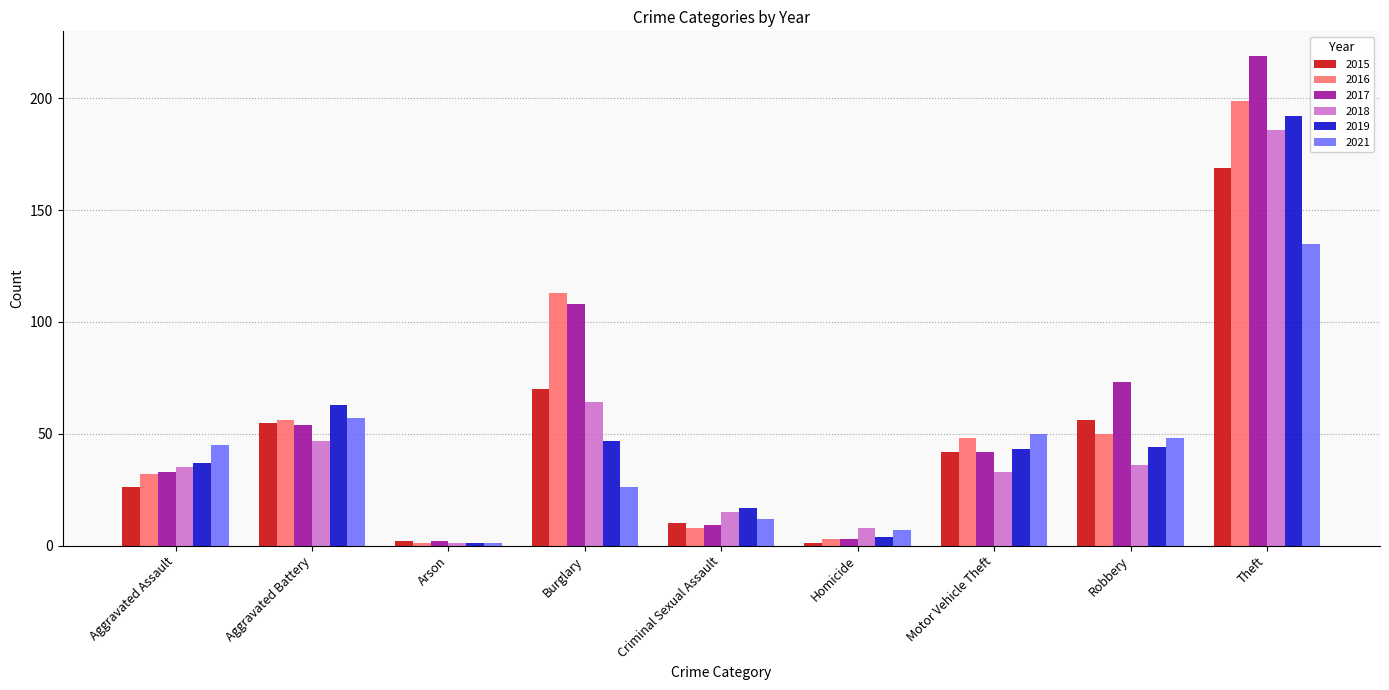

Rank the categories by 2016 value from lowest to highest.

Arson, Homicide, Criminal Sexual Assault, Aggravated Assault, Motor Vehicle Theft, Robbery, Aggravated Battery, Burglary, Theft